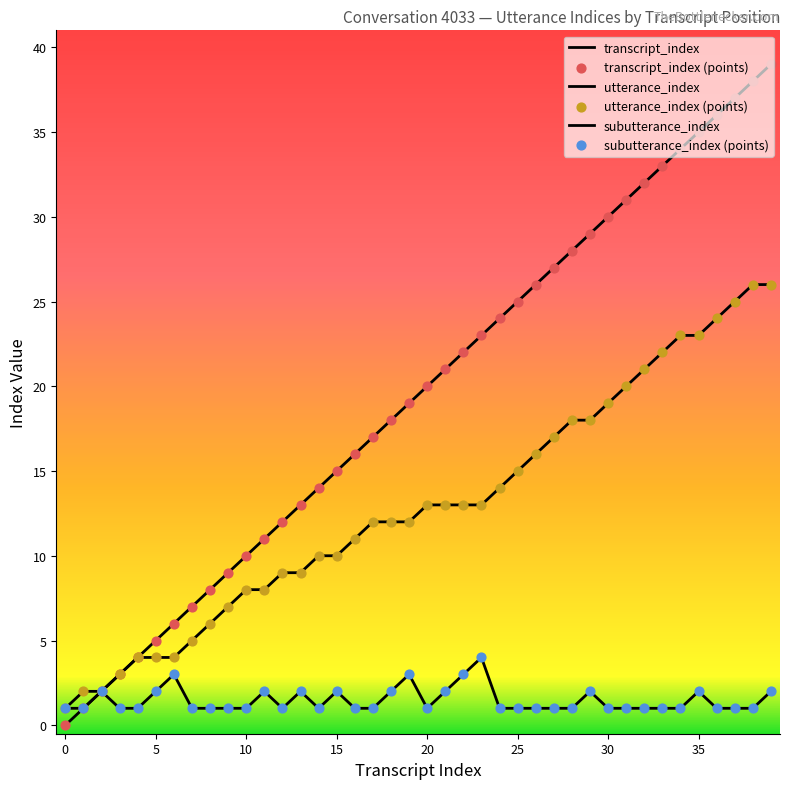

How many lines are shown in the chart?

3